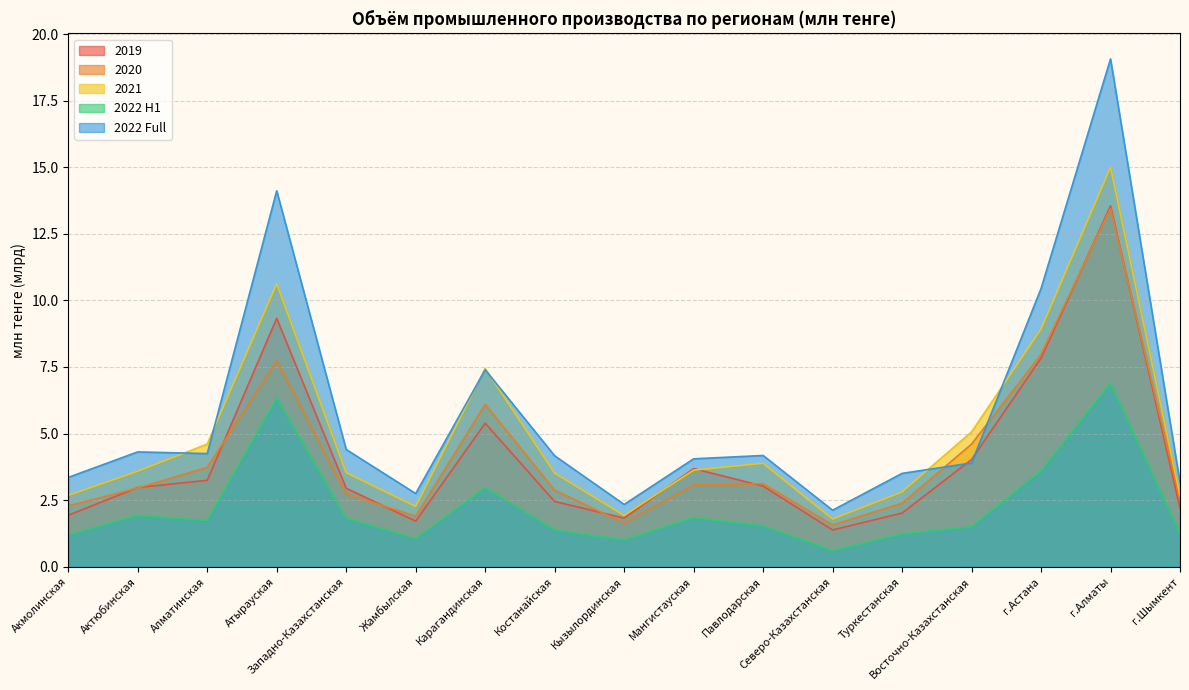

Between Мангистауская and г.Алматы, which series saw the biggest shift?

2022 Full